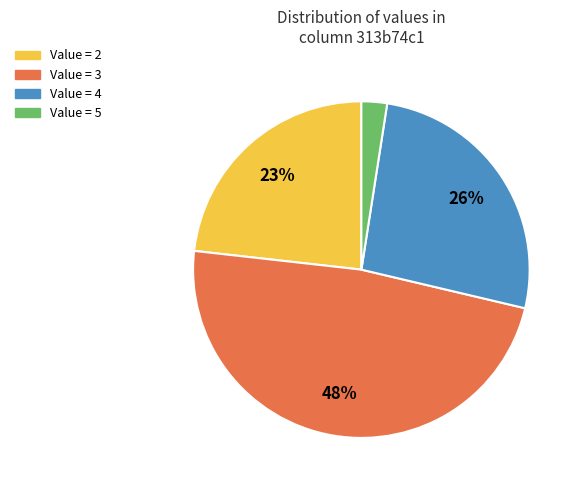

How many segments does this pie chart have?

4